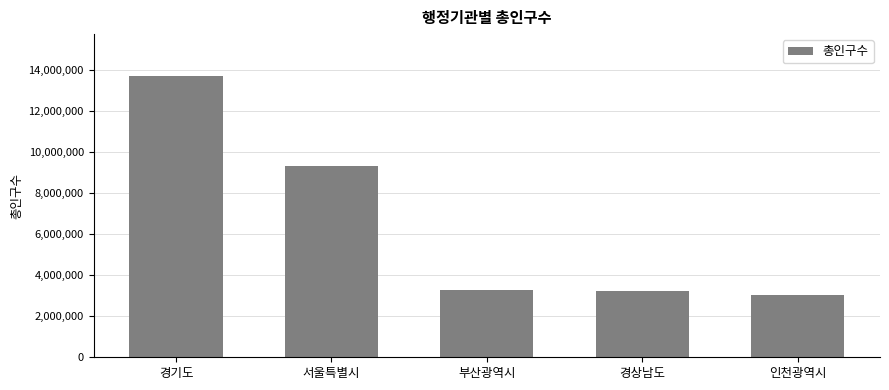

How many bars are there in total?

5